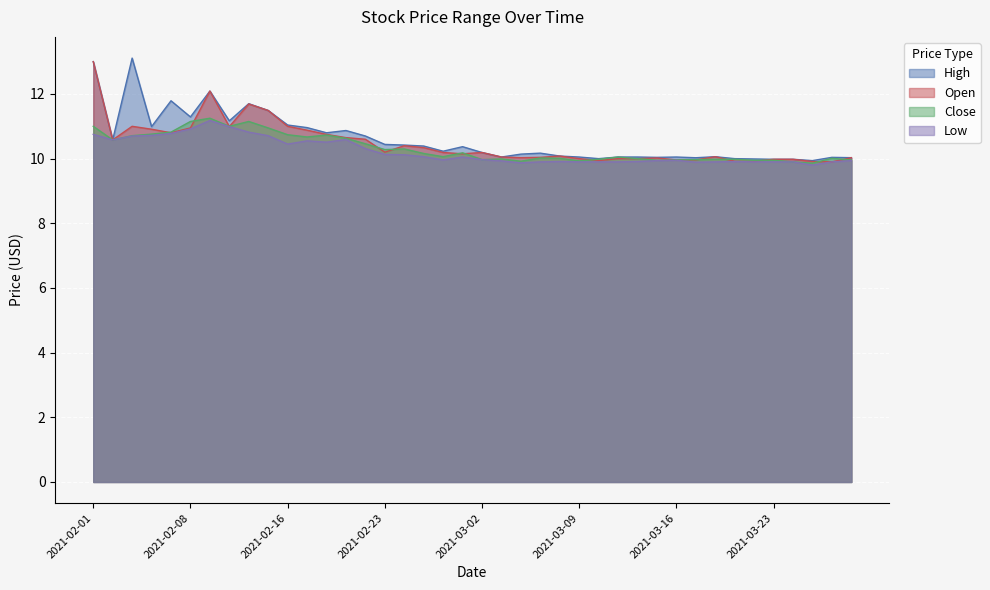

What is the total value across all series at 2021-03-04?

40.0